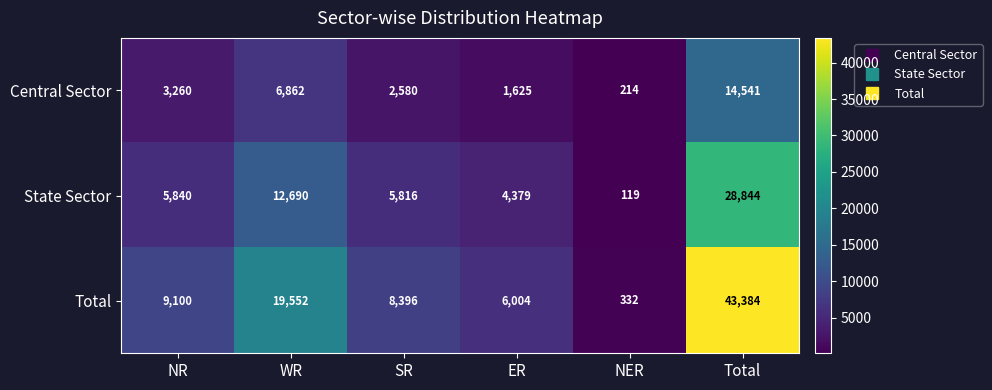

What is the total value across all series at Total?

86769